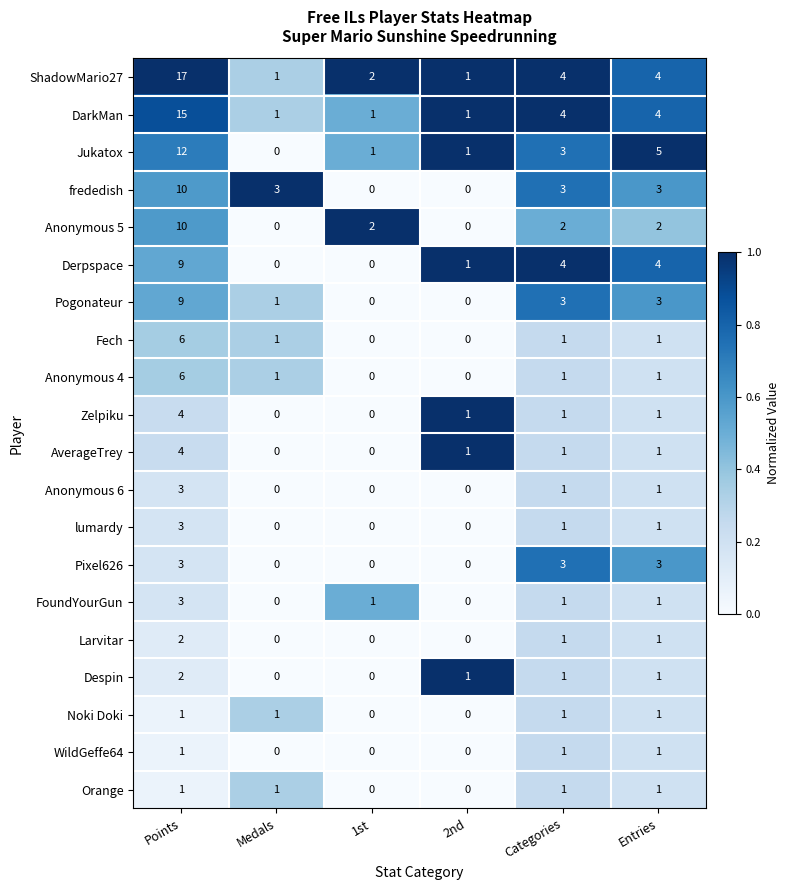

The FoundYourGun series shows 1 at 1st. True or false?

True